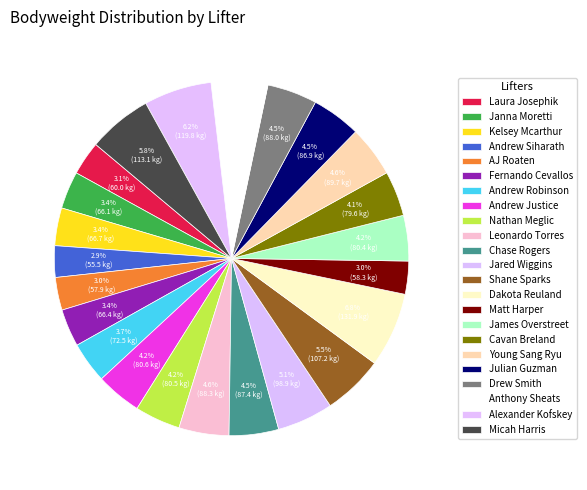

Is it true that Matt Harper is 15% of the pie?

False